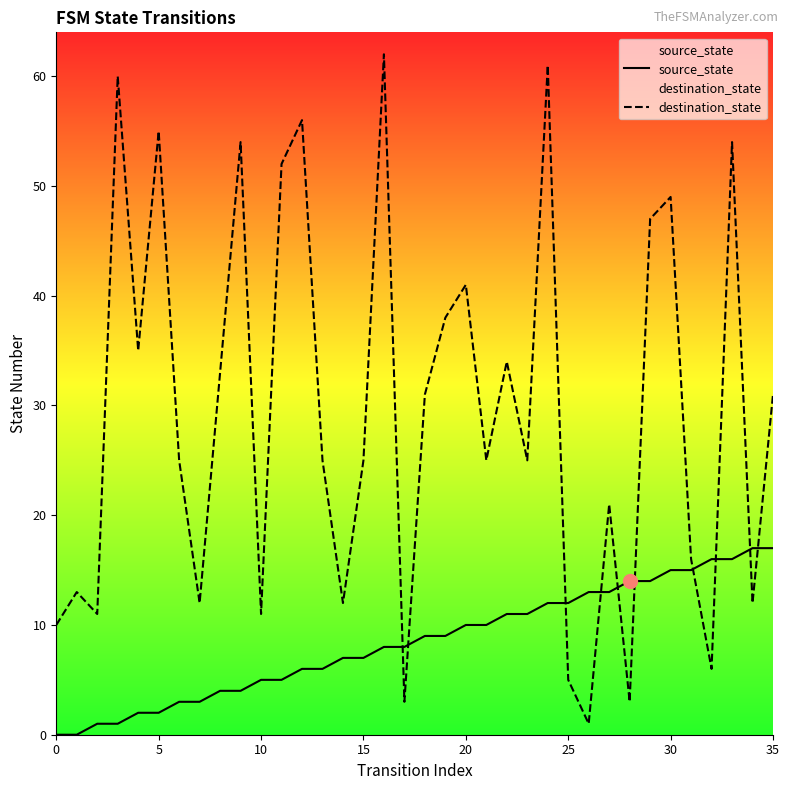

Which series ends up on top after the final intersection of source_state and destination_state?

destination_state